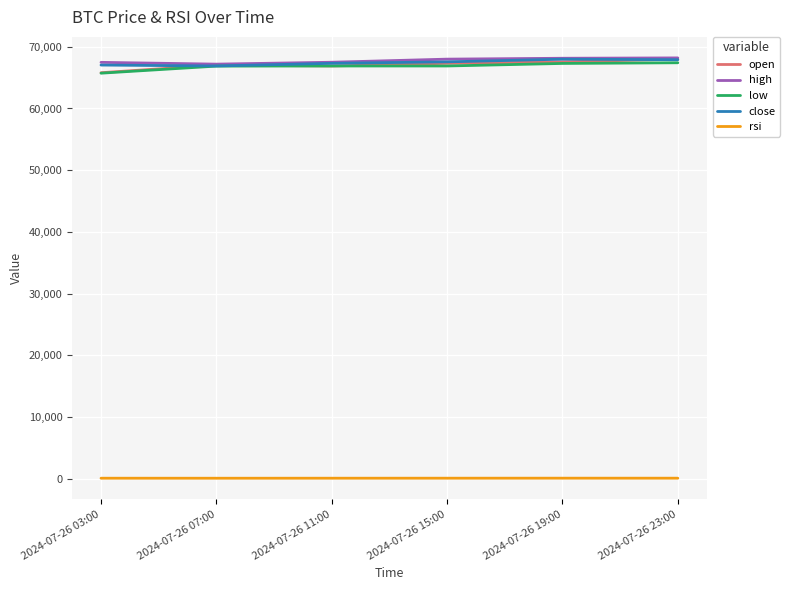

True or false: rsi and close cross at least once.

False